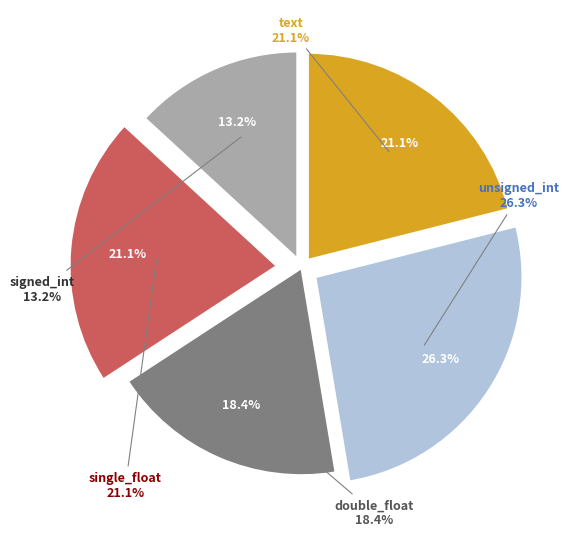

To the nearest percent, what percentage of the pie is signed_int?

13%